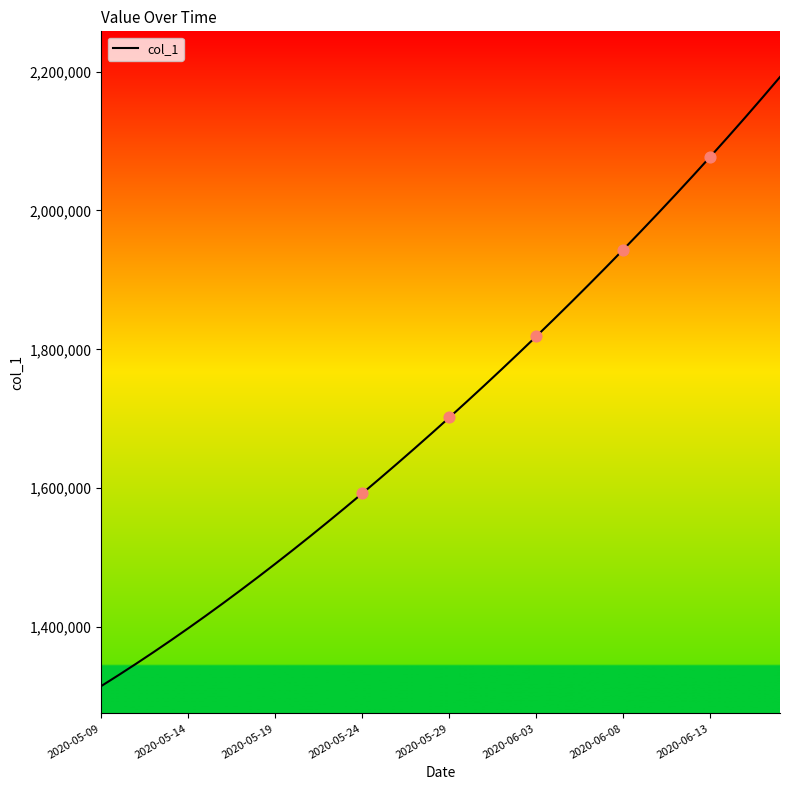

What is the smallest value displayed?

1315099.0